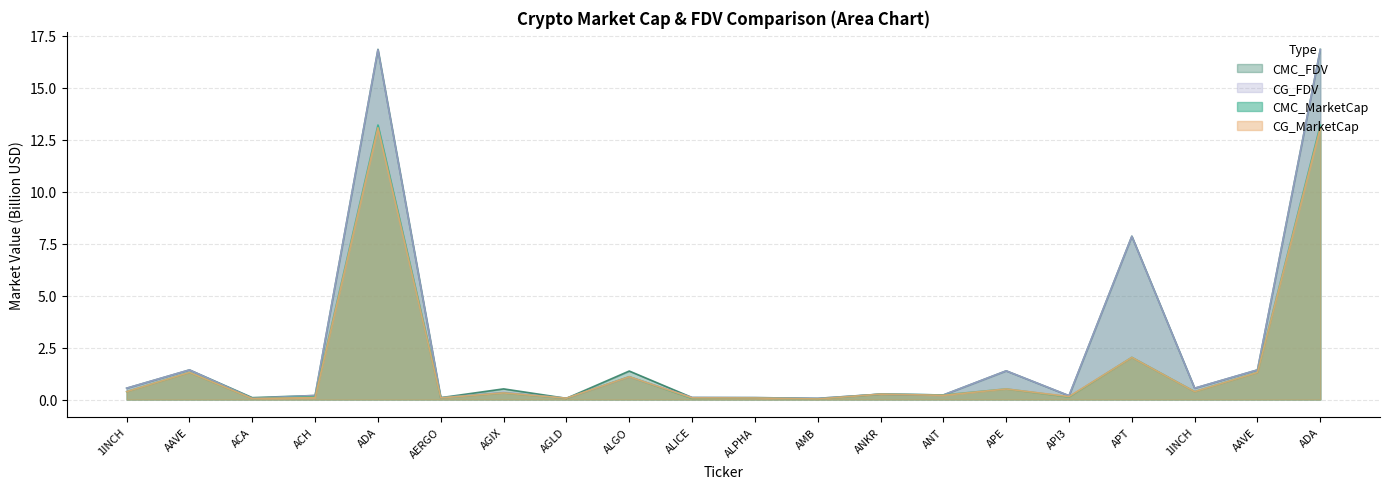

Between which two adjacent categories do CG_MarketCap and CMC_MarketCap first intersect?

AERGO and AGIX